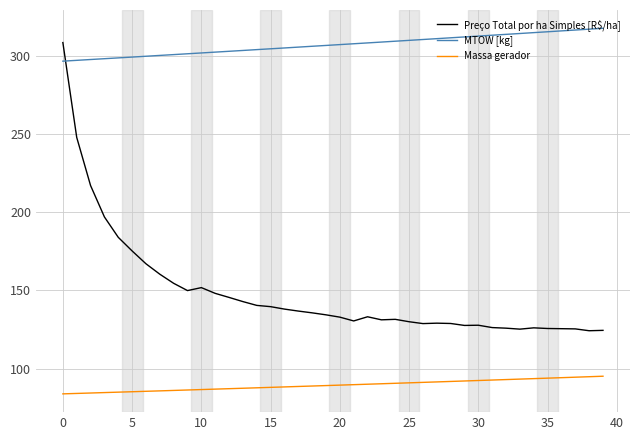

Which series has the largest range (max minus min)?

Preço Total por ha Simples [R$/ha]